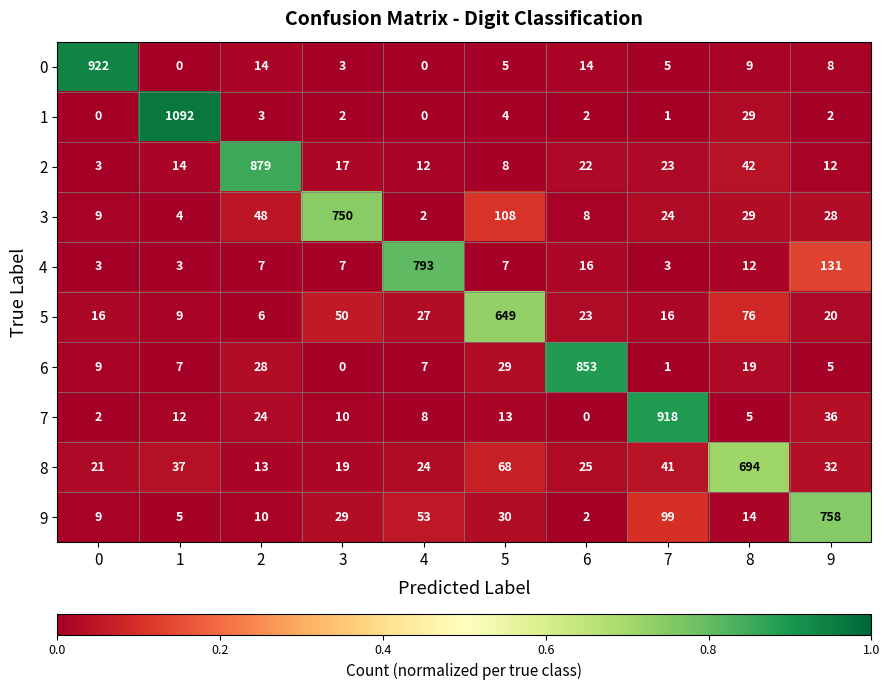

What is the sum of the 0 values at 6 and 7?

19